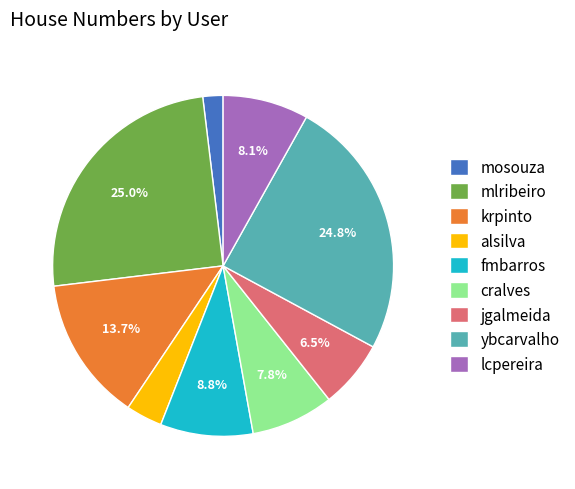

Is it true that krpinto is 14% of the pie?

True